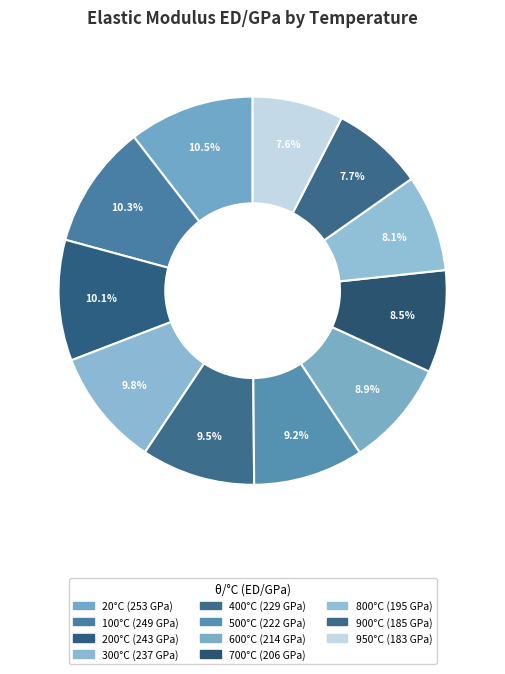

Is there any slice that represents more than half of the pie?

No